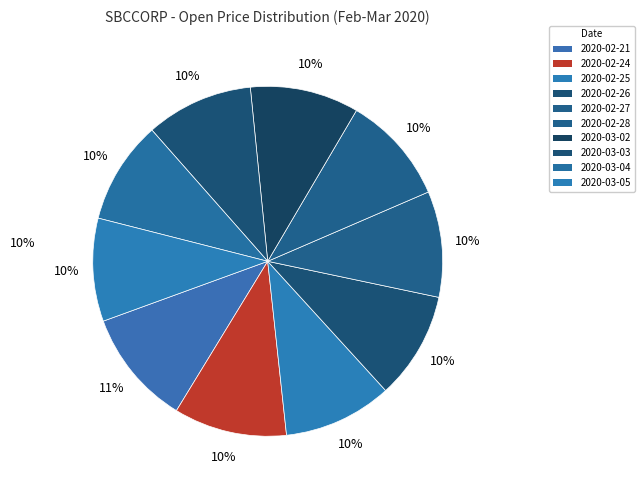

How many slices are in this pie chart?

10